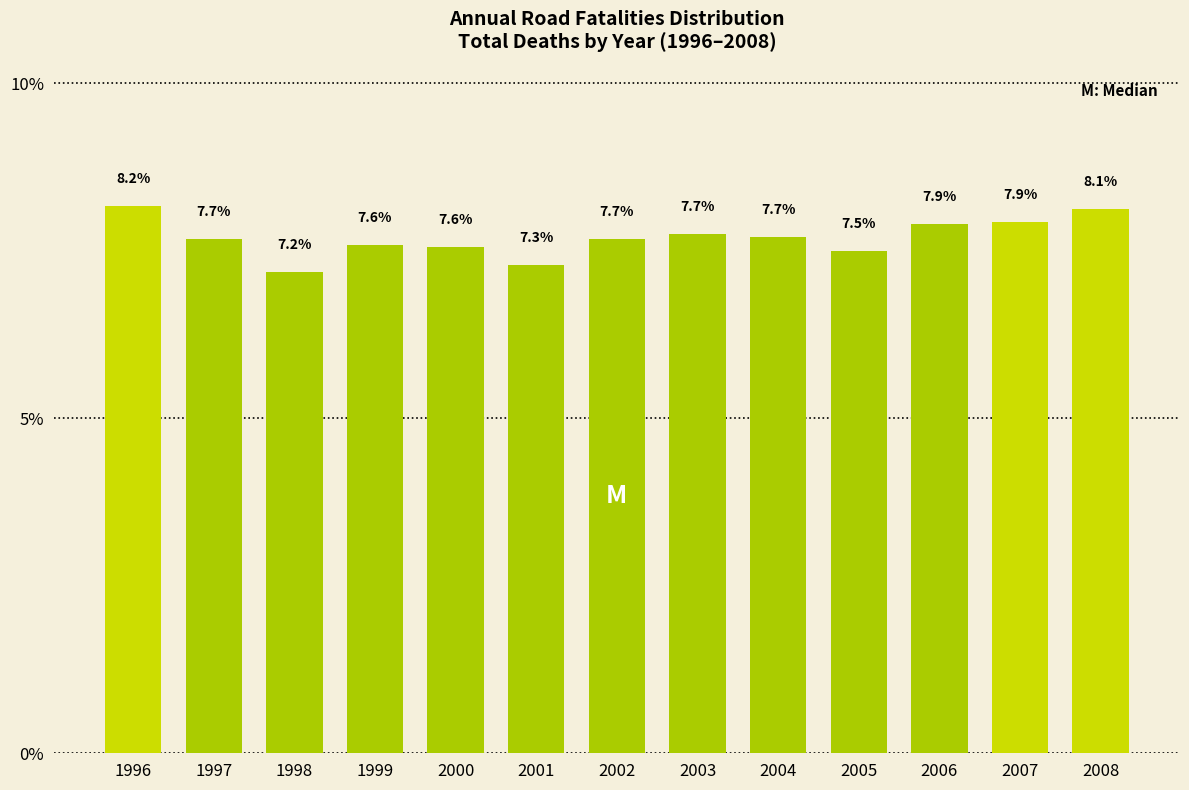

Reading left to right, list all the values displayed in this chart.

1996=8.2	1997=7.7	1998=7.2	1999=7.6	2000=7.6	2001=7.3	2002=7.7	2003=7.7	2004=7.7	2005=7.5	2006=7.9	2007=7.9	2008=8.1